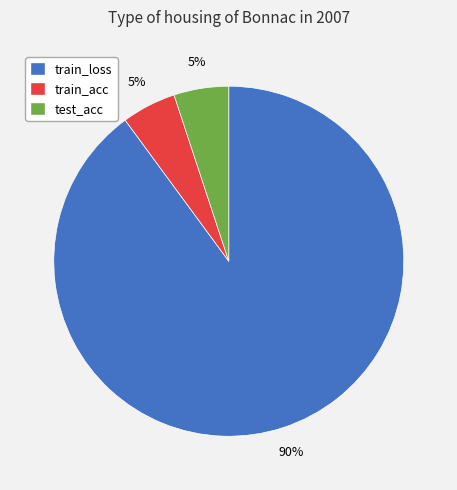

Is it true that train_loss is 78% of the pie?

False